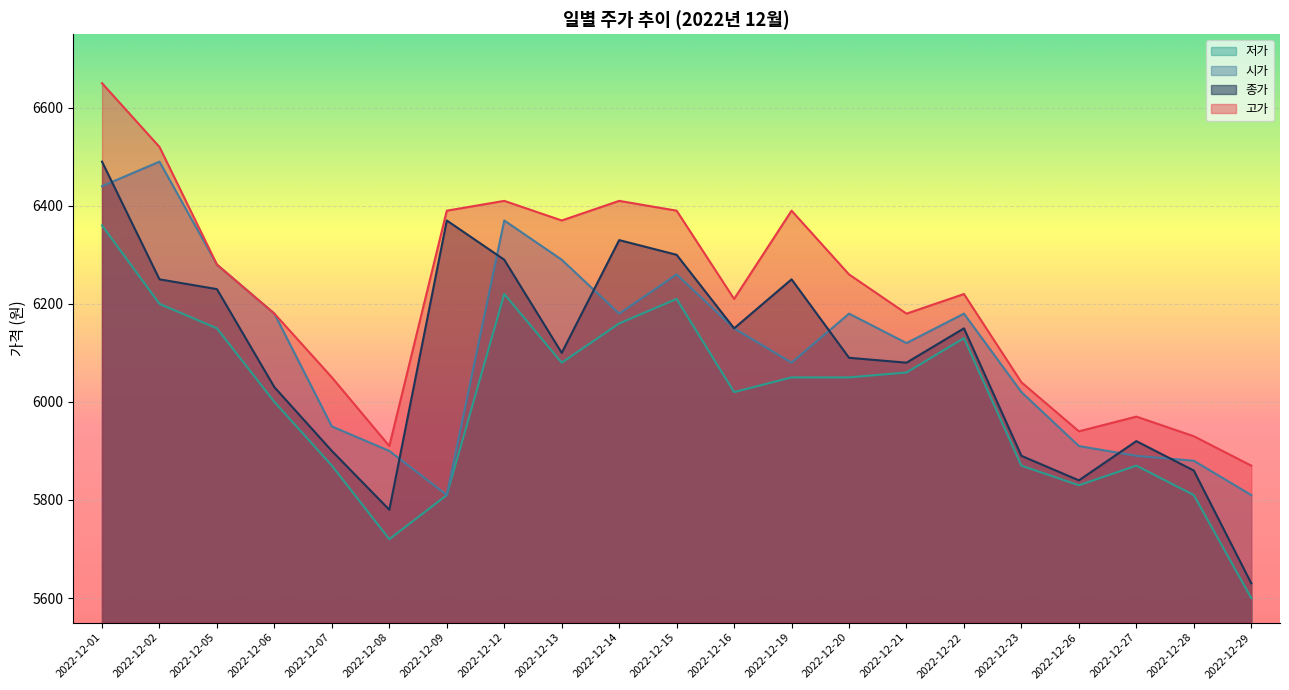

What is the greatest value displayed?

6650